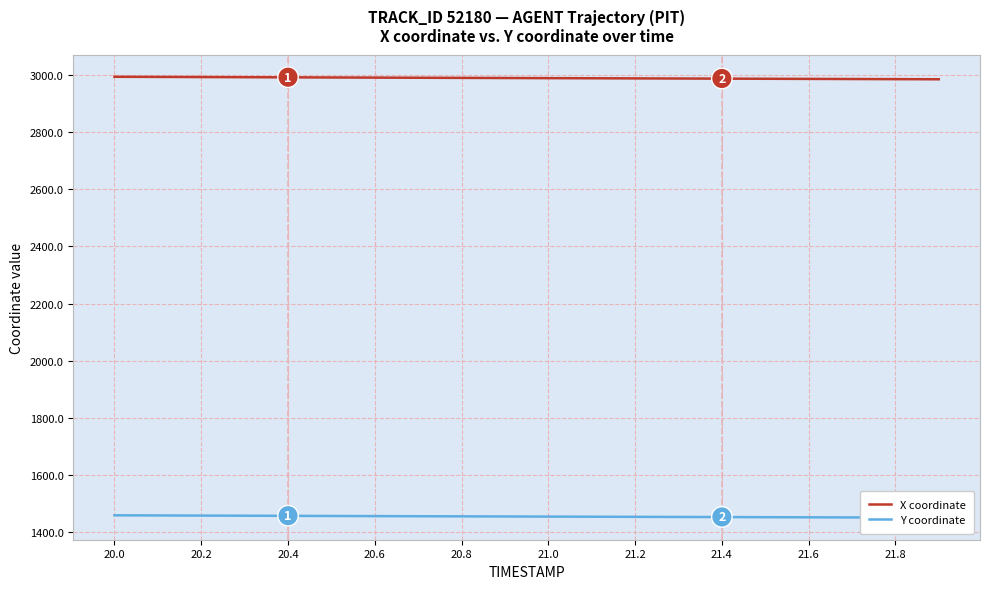

True or false: Y coordinate and X coordinate intersect in this chart.

False